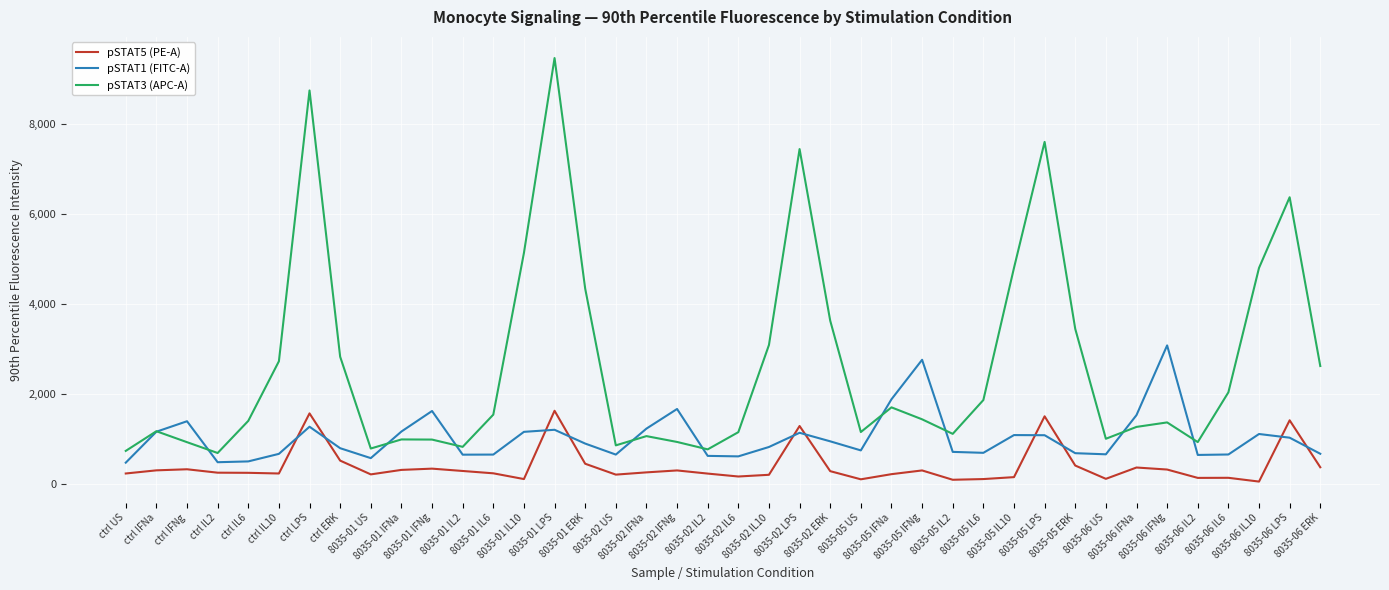

Where is the first local maximum for pSTAT3 (APC-A)?

ctrl IFNa